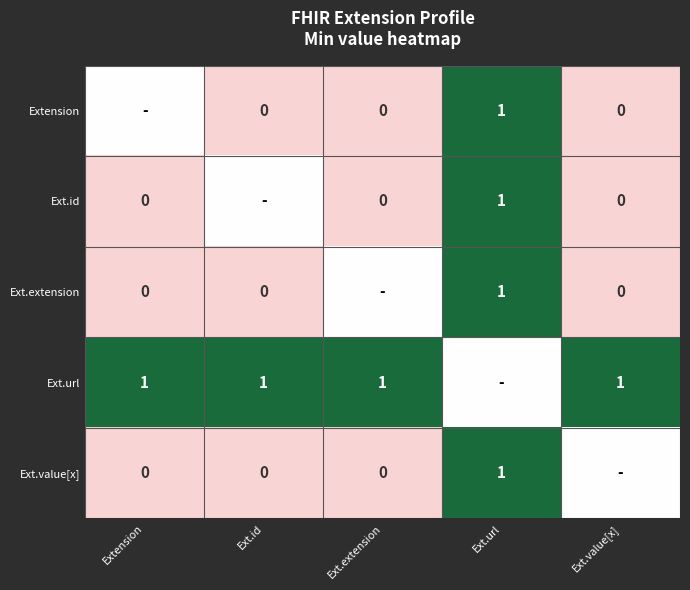

What is the sum of the Ext.url values at Extension and Ext.value[x]?

2.0